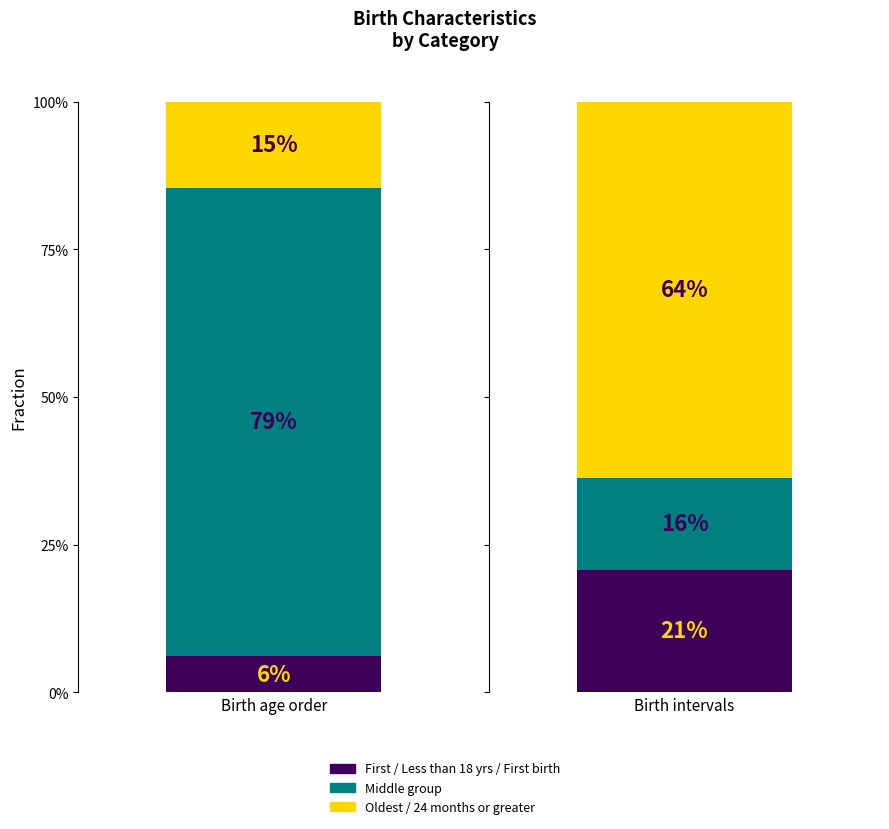

What is the sum of all values?

2.0